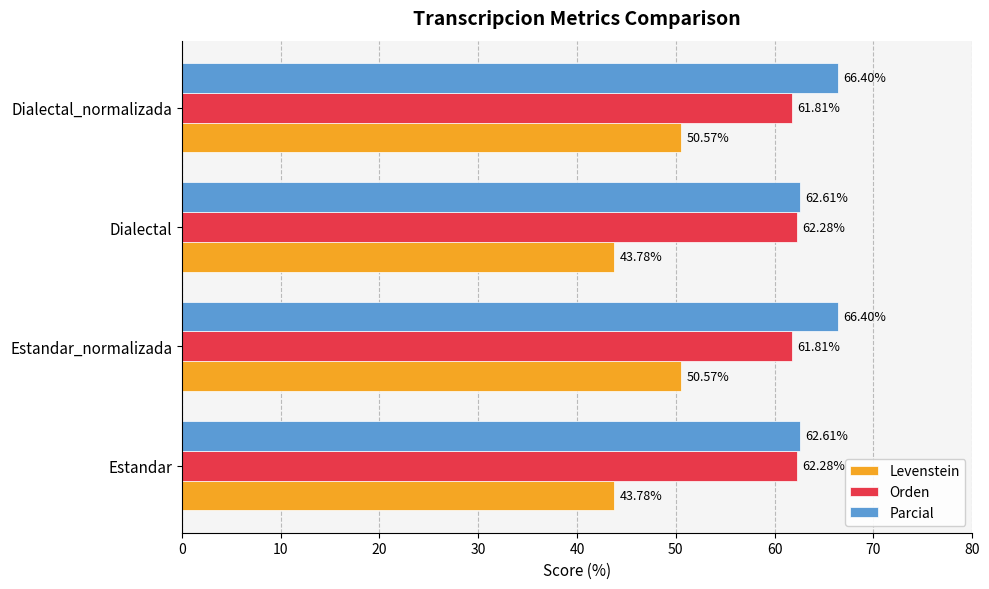

What is the total value across all series at Dialectal?

168.7